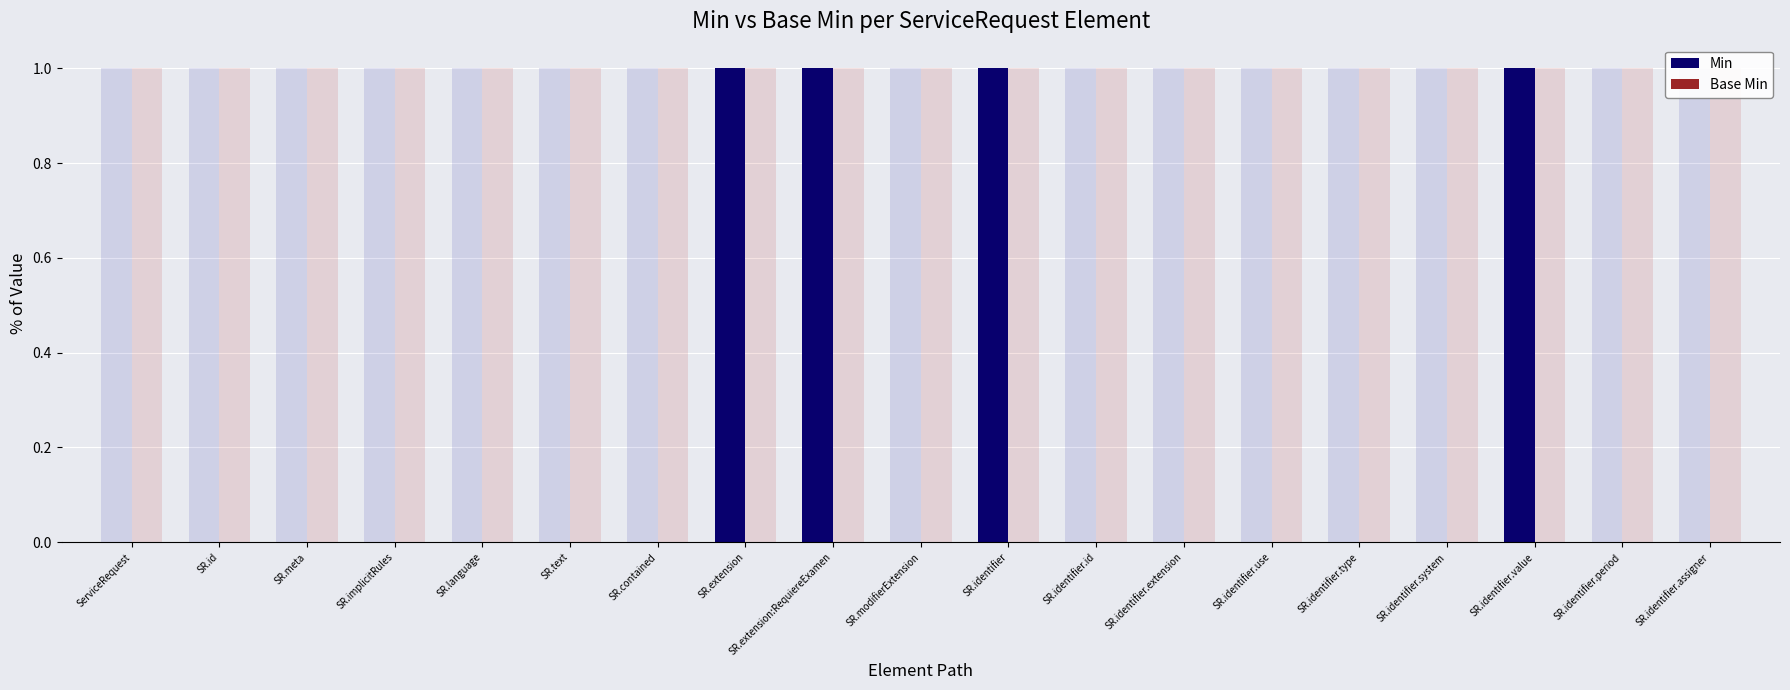

At which category is the sum across all series the highest?

SR.extension